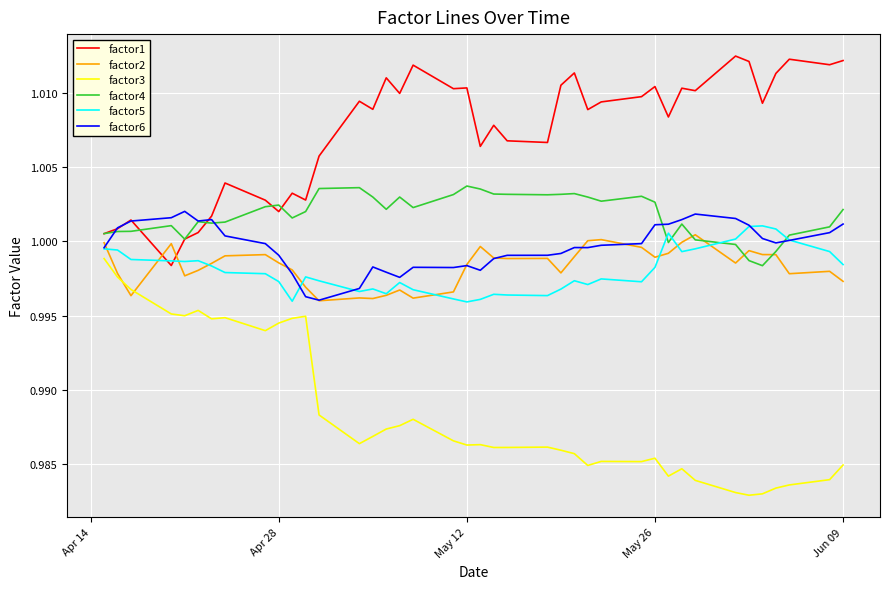

Does the chart have visible grid lines?

Yes